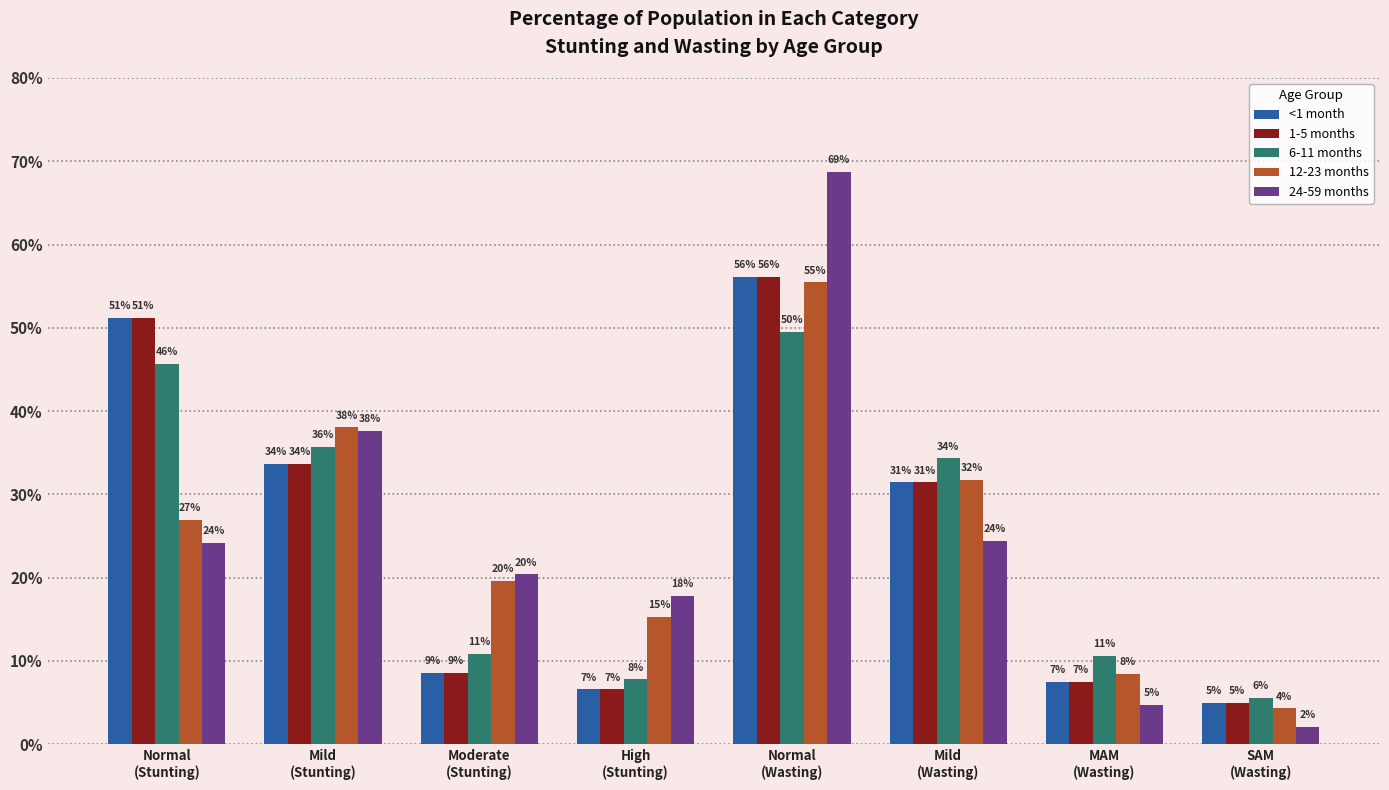

What is the lowest value of the 6-11 months series?

0.1